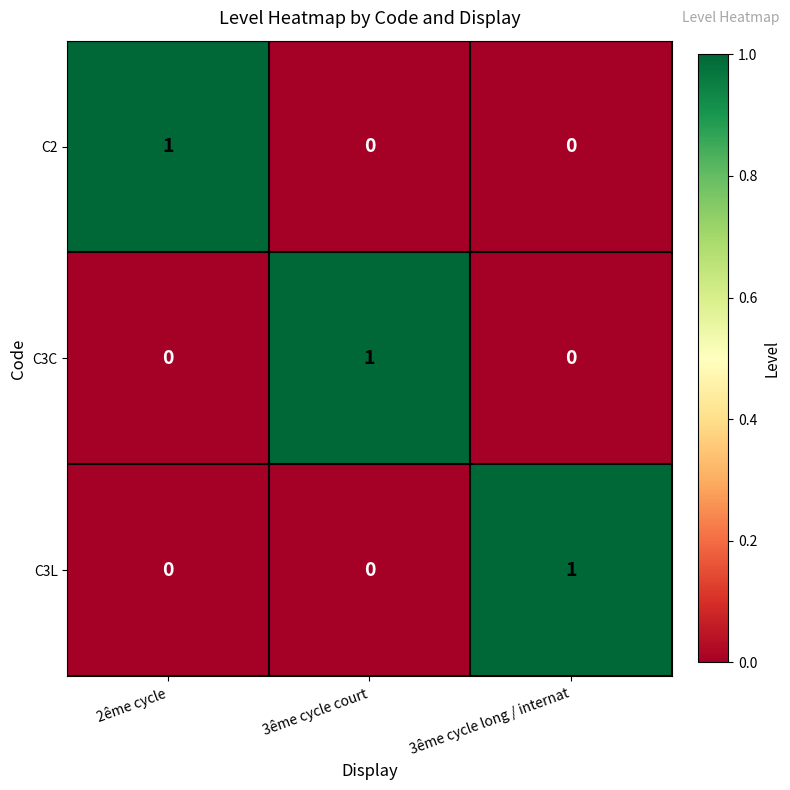

Which category has the highest value in the C3C series?

3ême cycle court